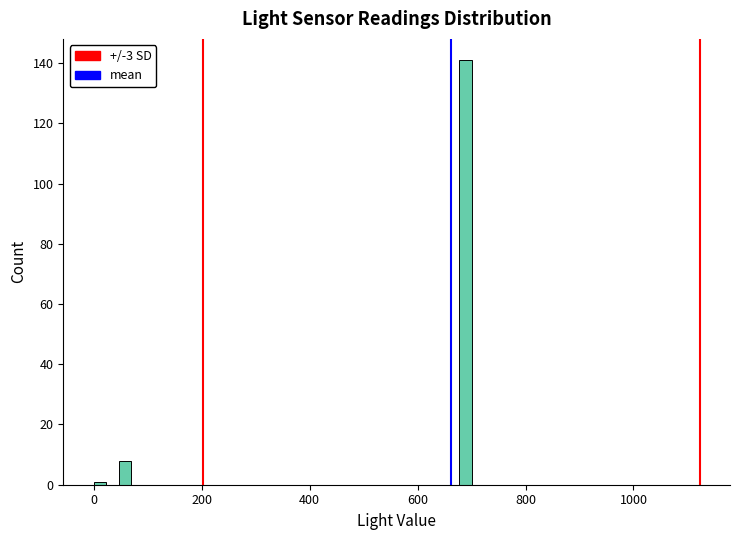

Around what value on the x-axis is the tallest bar? Give the approximate position of its centre, as read against the axis.

680